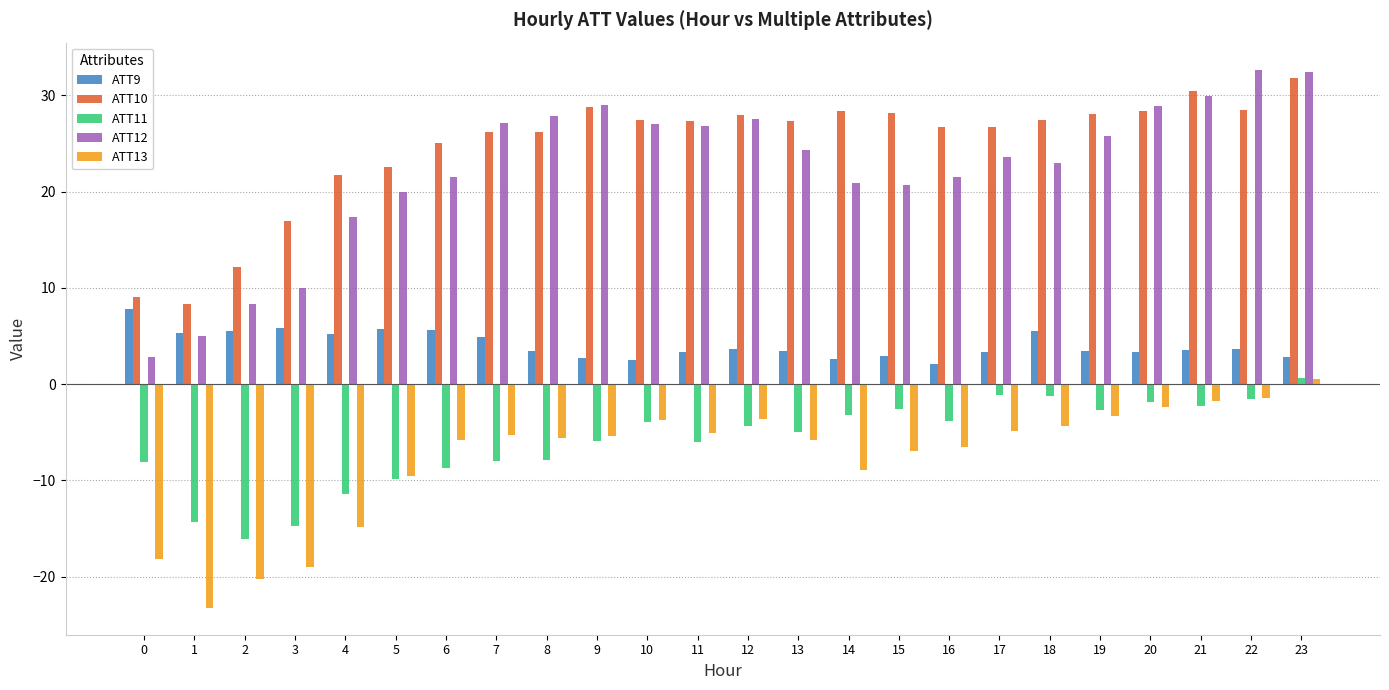

How many data points does each series have?

24